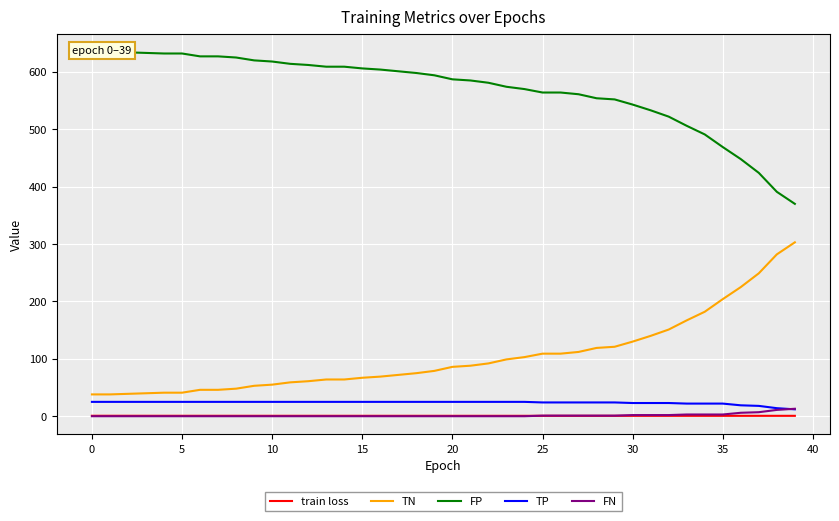

List the series in order of their peak value, lowest first.

train loss, FN, TP, TN, FP